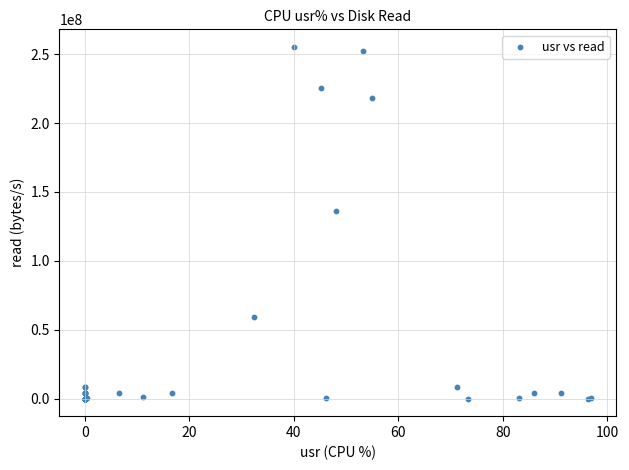

What Y value in the scatter plot is closest to 127668224?

136224768.0